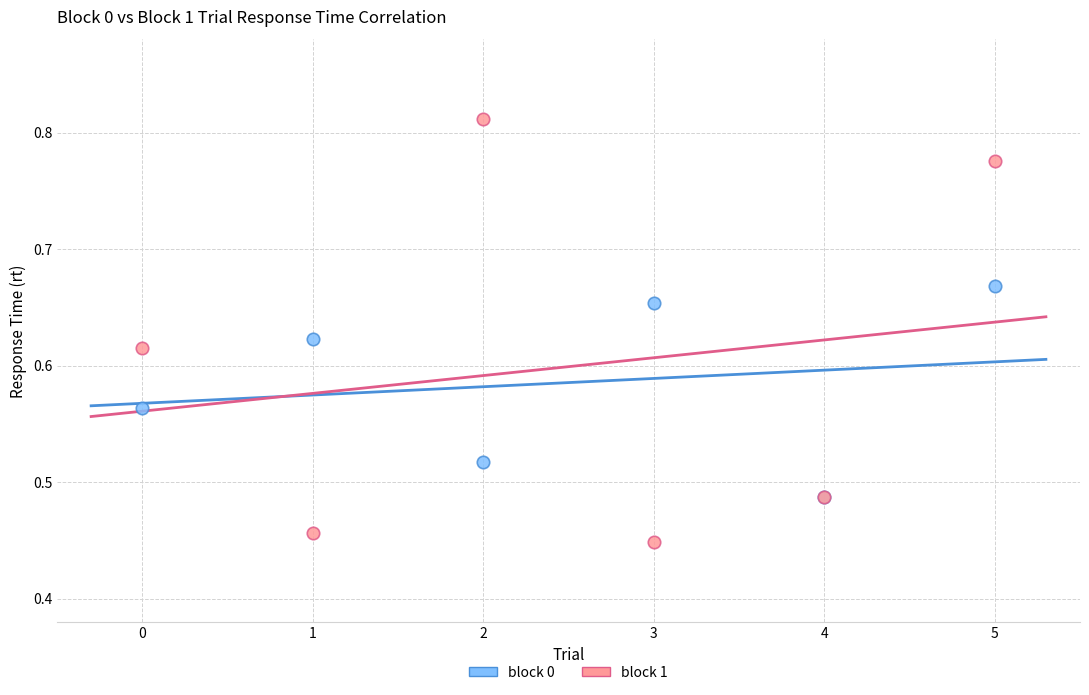

Which series has the largest Y range (max minus min)?

block 1